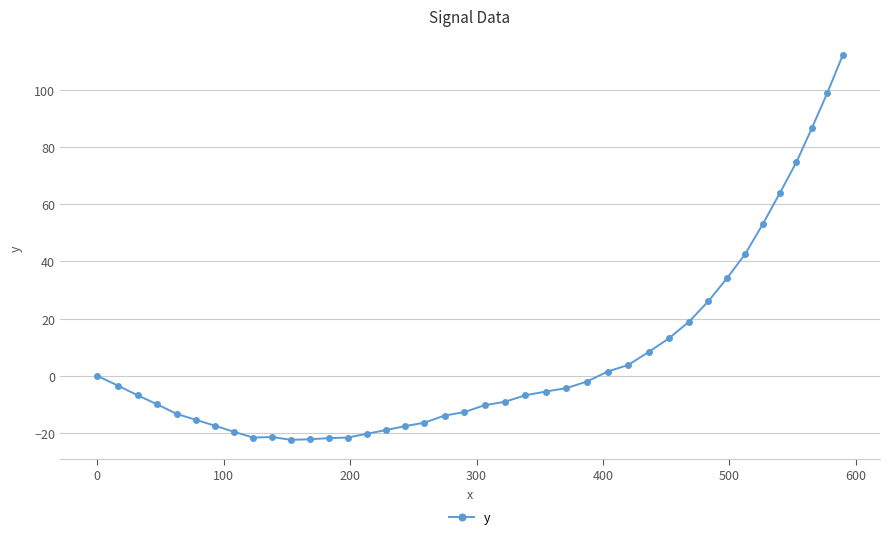

What is the minimum value shown in the chart?

-22.4